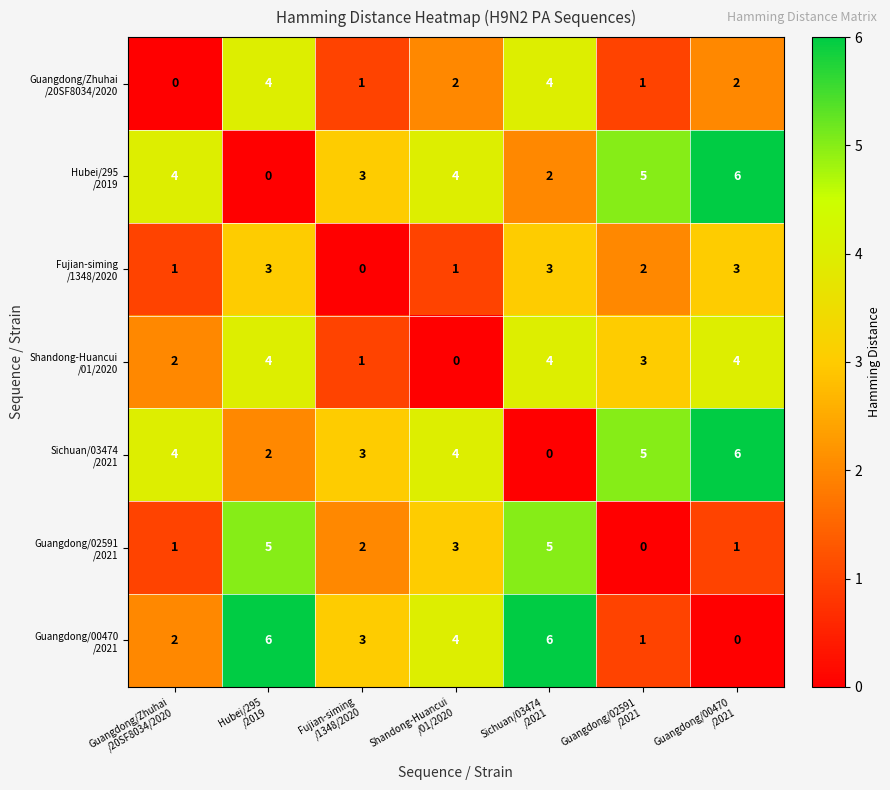

How many data points does each series have?

7